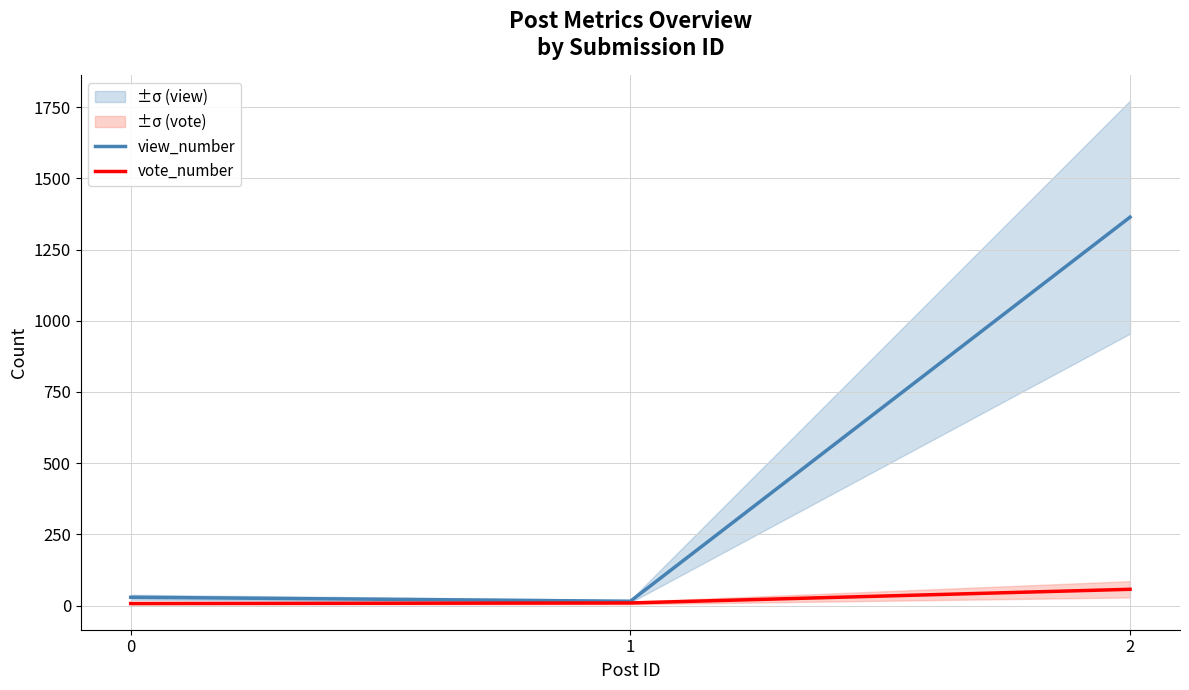

What is the highest value of the vote_number series?

57